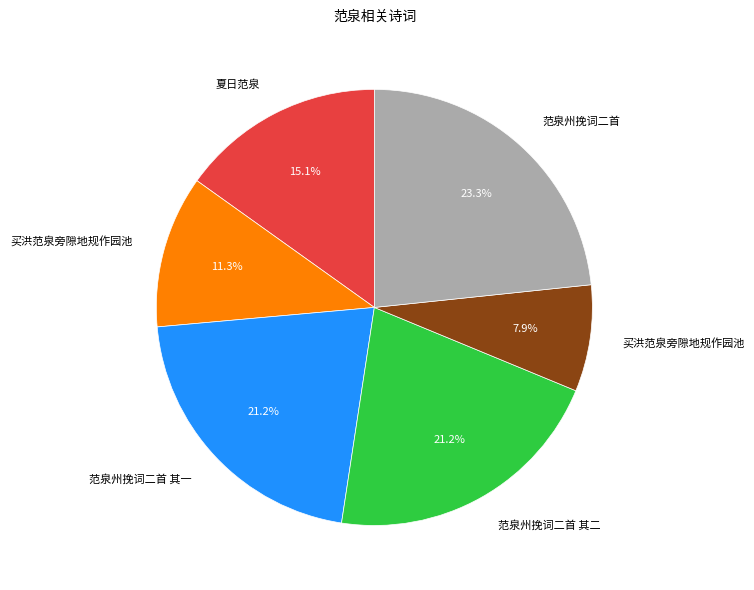

Is there a majority slice in this chart?

No